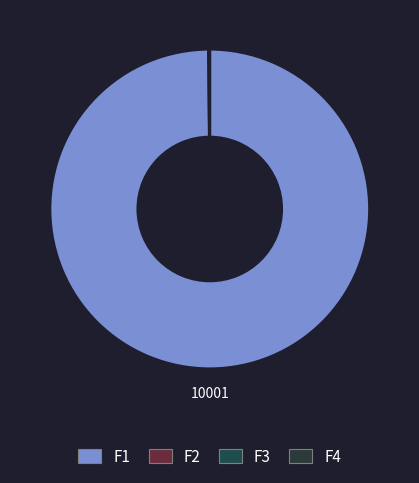

How much of the chart is everything except F1?

0.1%